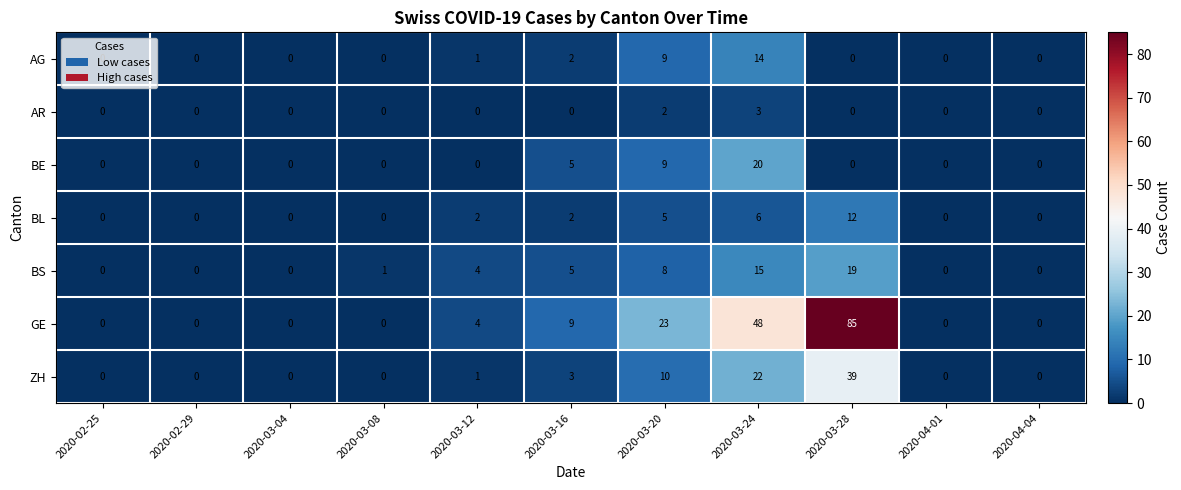

At which category does the chart reach its peak across all series?

2020-03-28